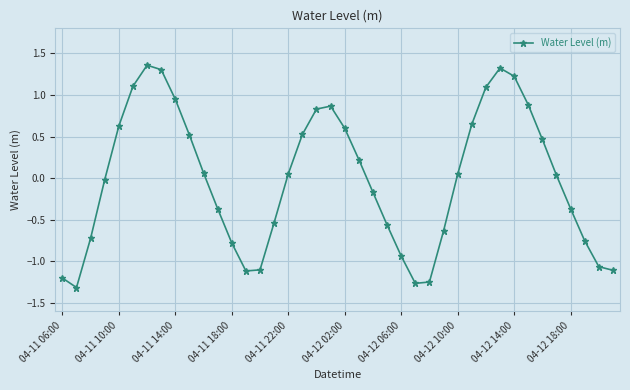

How many points are higher than both their immediate neighbors (excluding endpoints)?

3